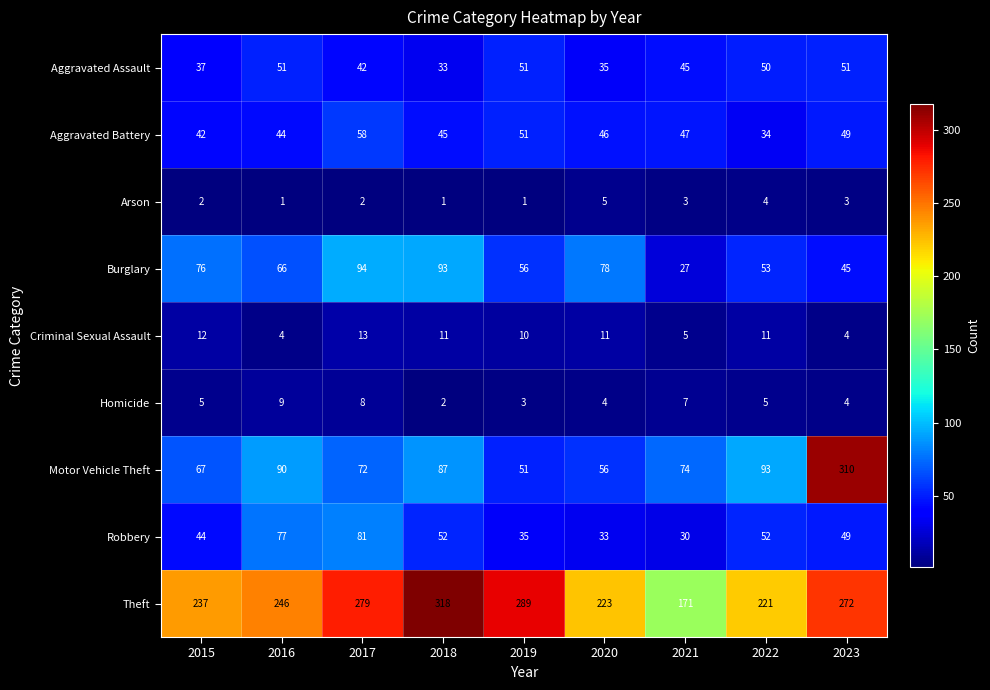

At how many categories does at least one series exceed 173?

8